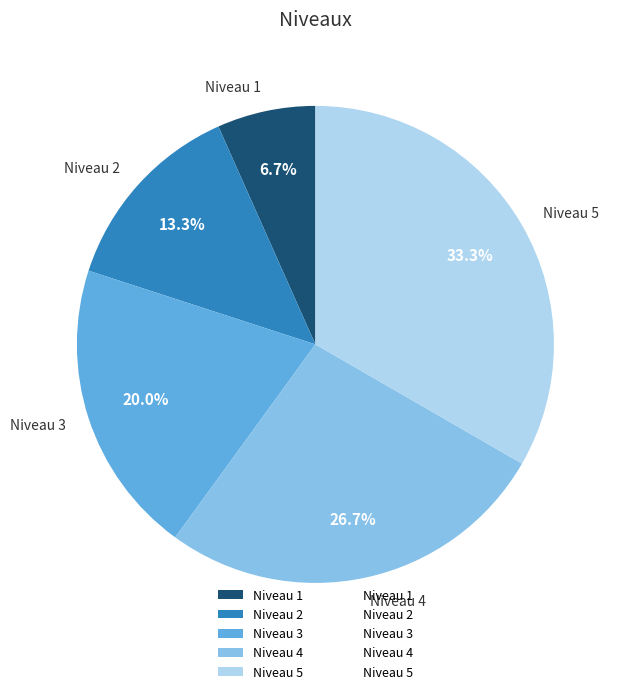

True or false: Niveau 1 accounts for 1% of the total.

False